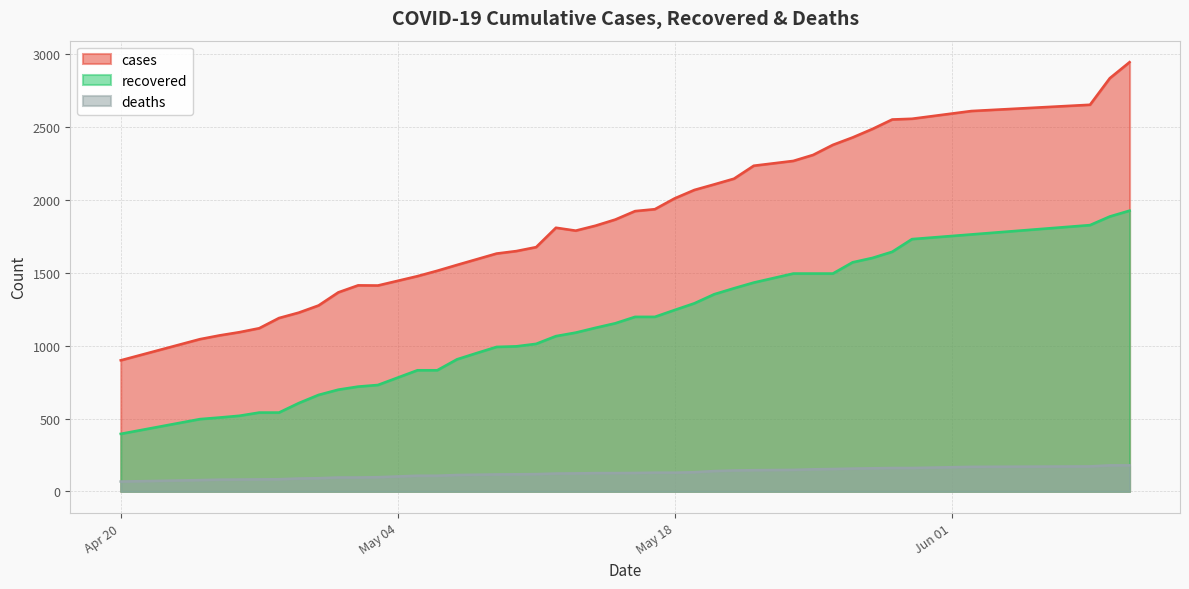

What is the minimum value for cases?

899